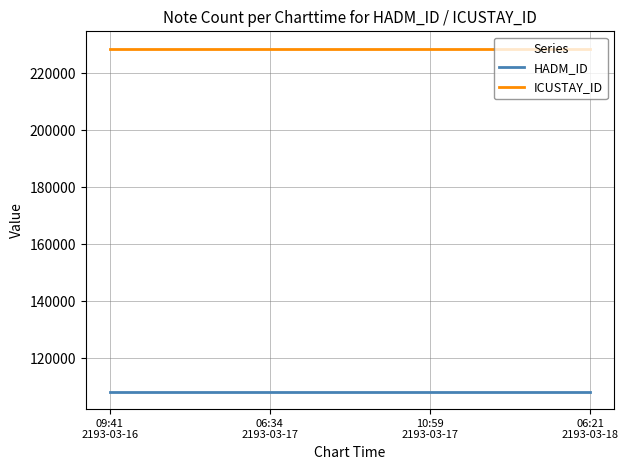

List the series in order of their overall mean, highest first.

ICUSTAY_ID, HADM_ID